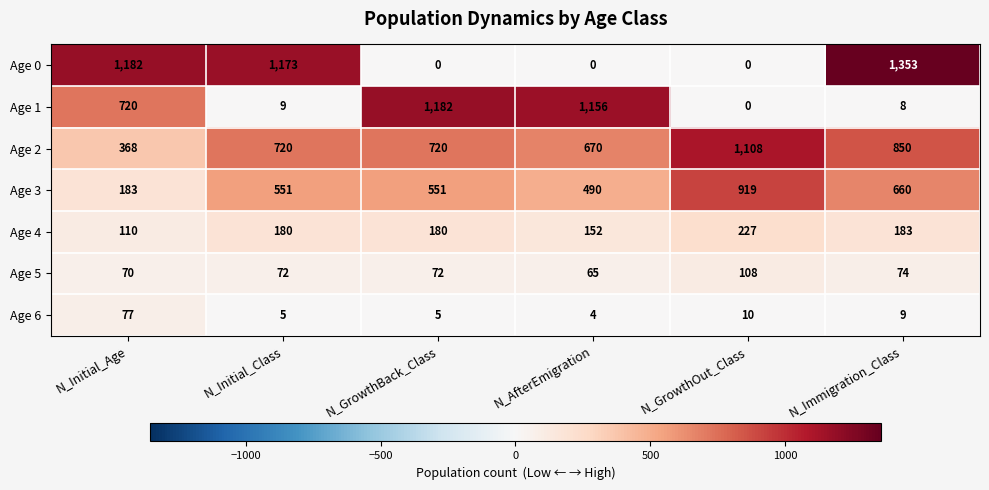

Count the number of data series in this chart.

7